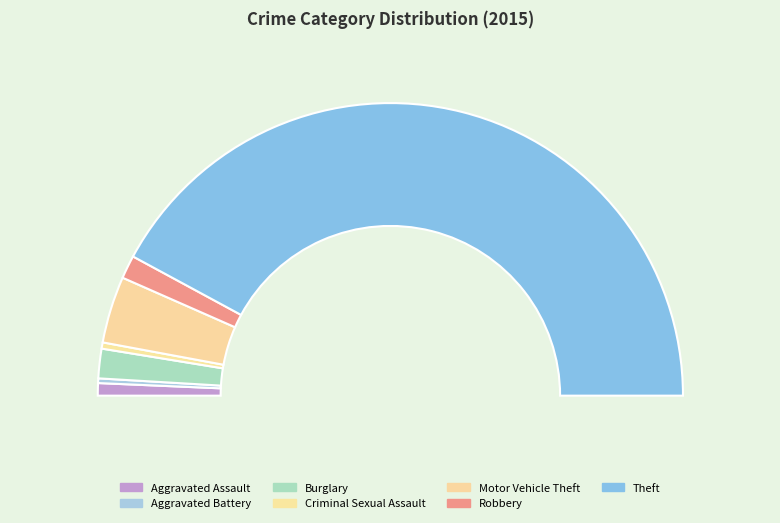

How much of the chart is everything except Theft?

15.8%